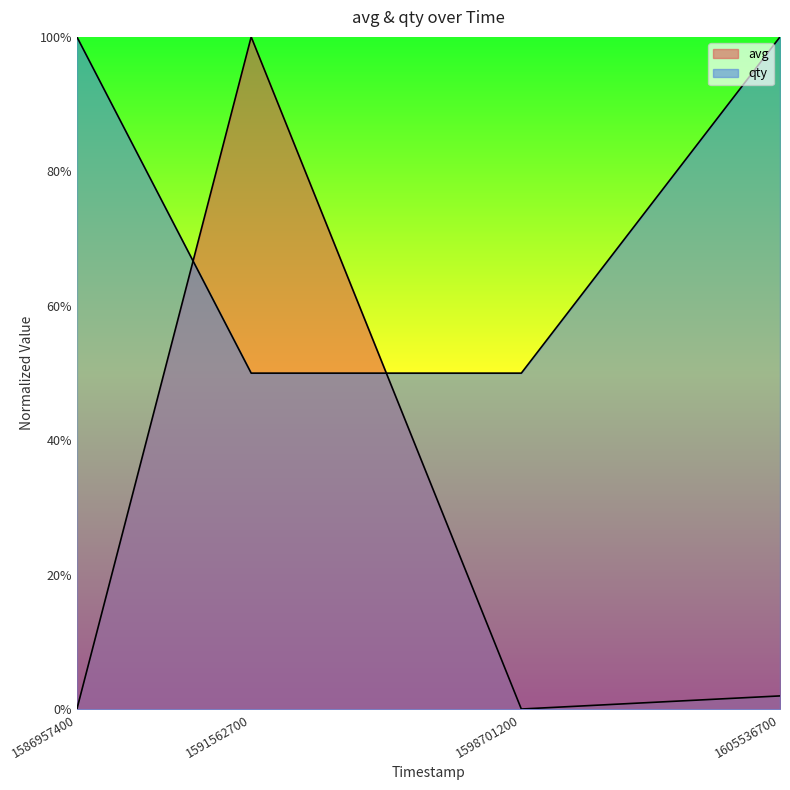

List the series in order of their overall mean, highest first.

qty, avg